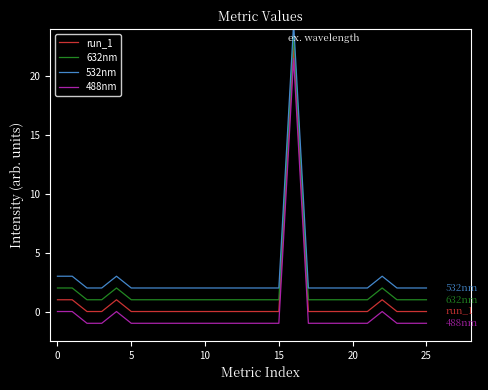

True or false: 532nm and 488nm cross at least once.

False